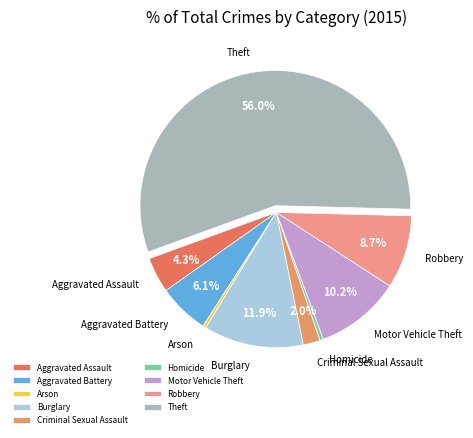

Does any single category account for the majority?

Yes